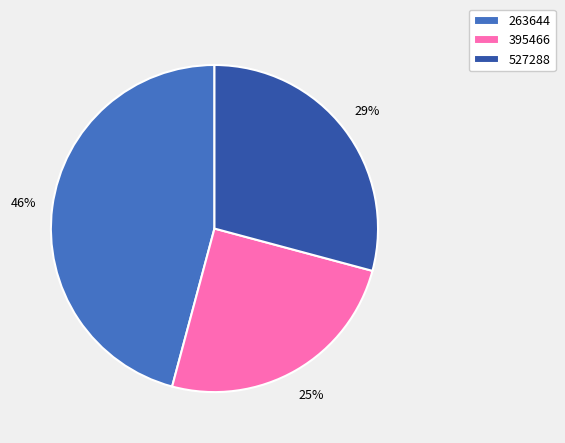

To the nearest percent, what is the difference between the 527288 and 395466 slice percentages?

4%